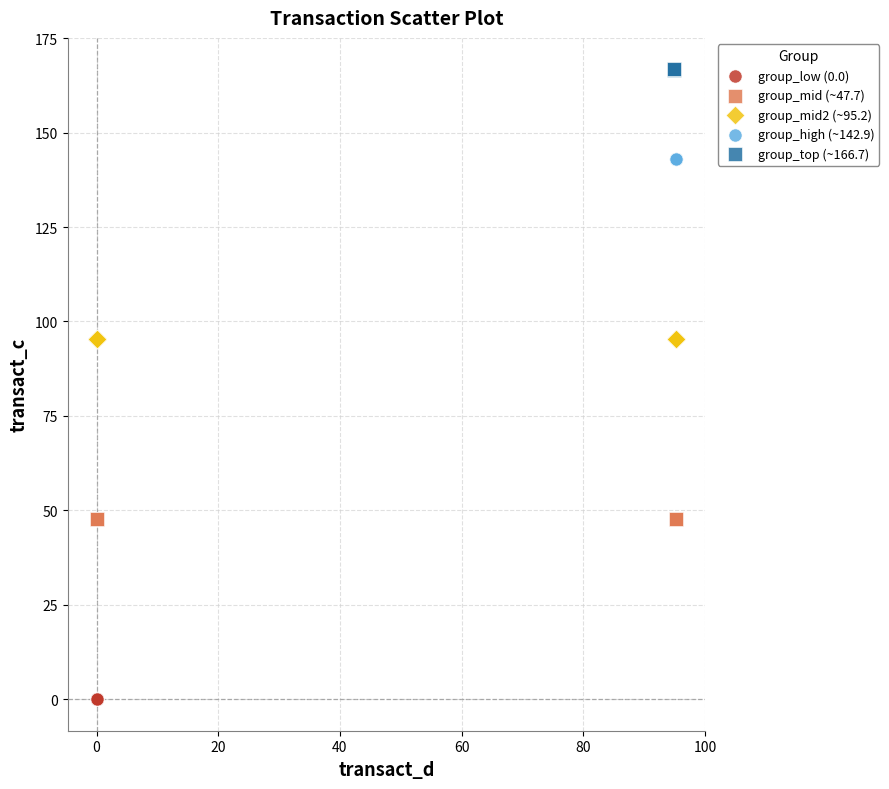

What are all the series names shown in the legend?

group_low (0.0), group_mid (~47.7), group_mid2 (~95.2), group_high (~142.9), group_top (~166.7)